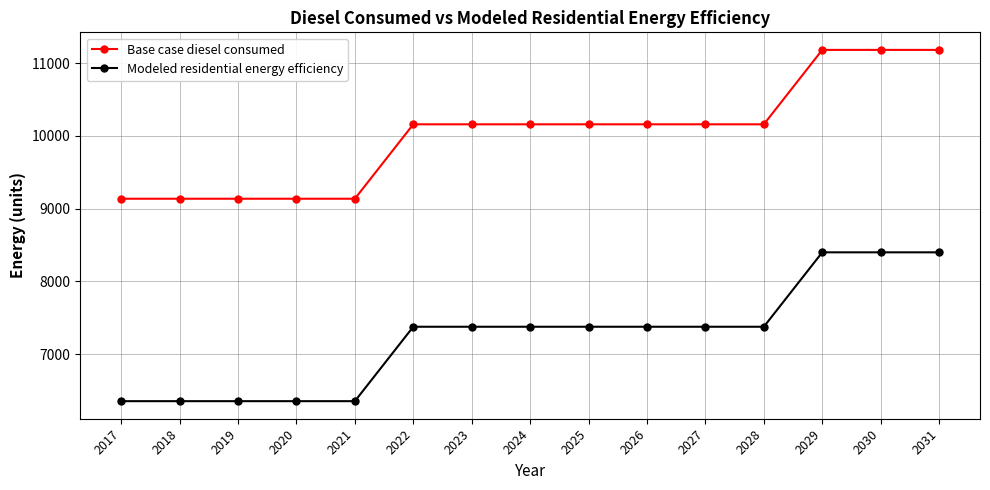

Read the Base case diesel consumed value at 2029.

11180.9